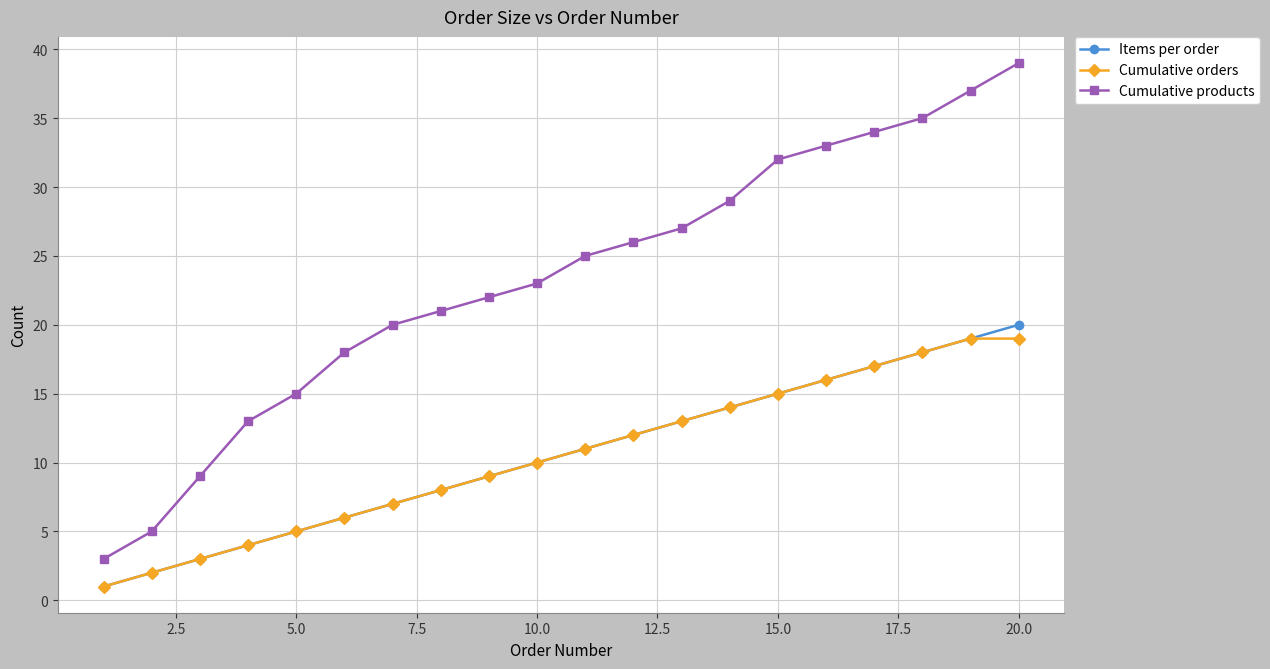

True or false: Cumulative products and Cumulative orders intersect in this chart.

False